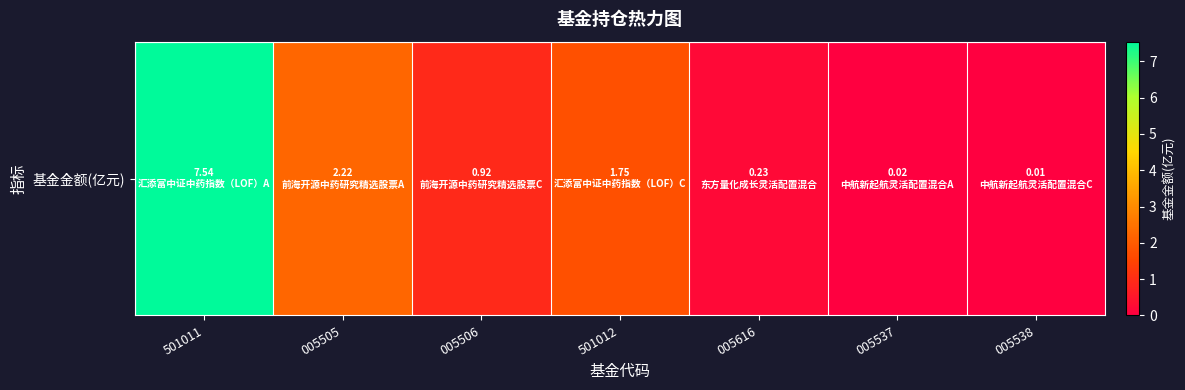

What is the greatest value displayed?

7.5